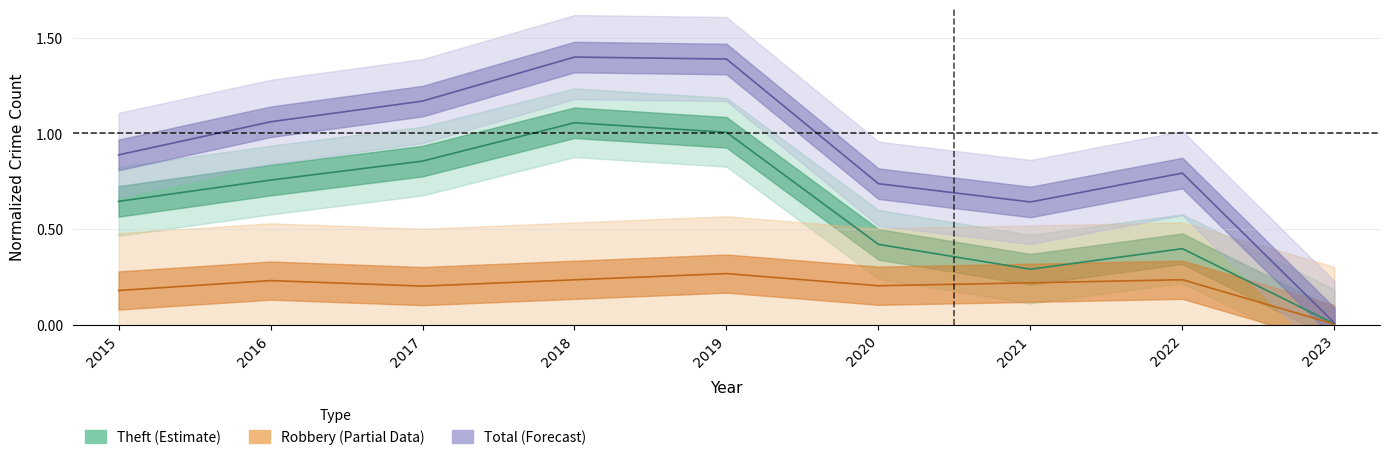

The value of Robbery at 2023 is 0.0. True or false?

True